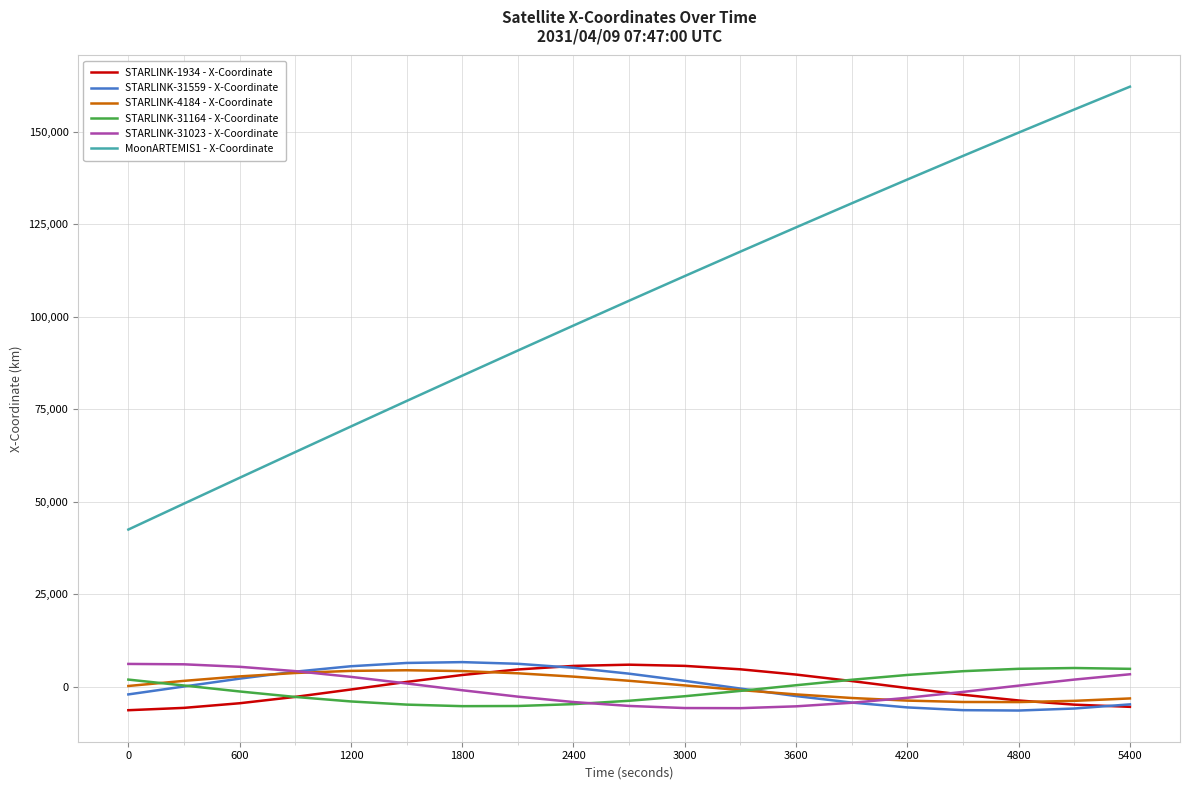

Which series has the widest spread of values?

MoonARTEMIS1 - X-Coordinate